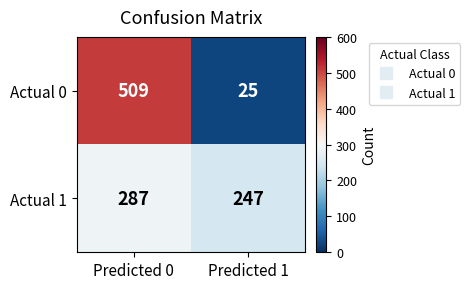

Which series changed the most between Predicted 0 and Predicted 1?

Actual 0